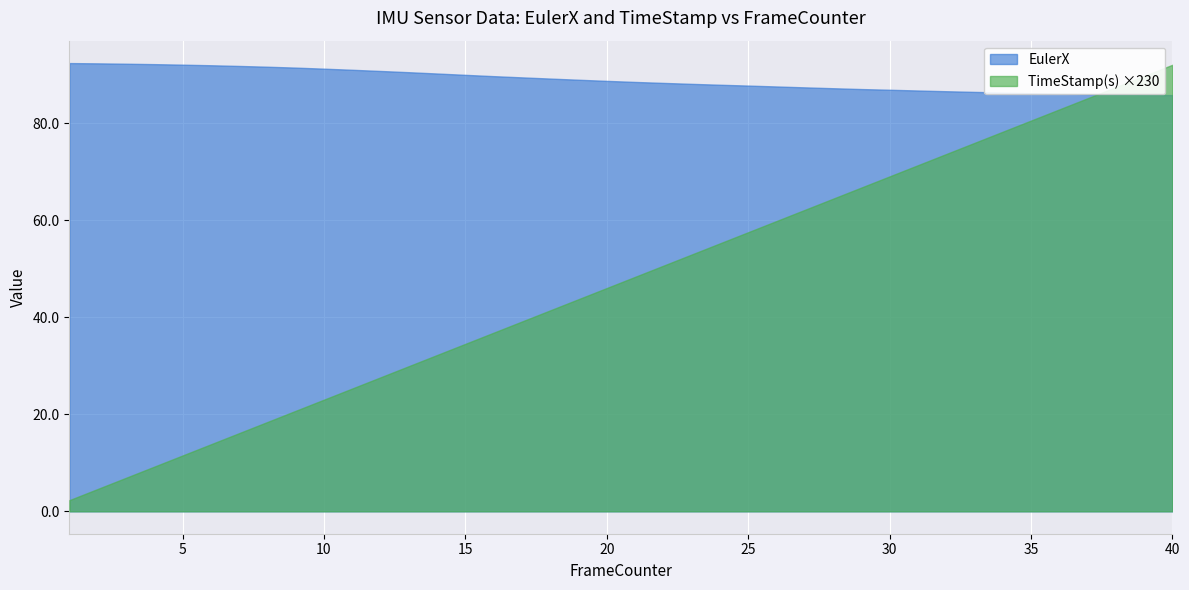

Reading right to left, what are all the values shown in this chart?

TimeStamp(s): 40=0.4	39=0.4	38=0.4	37=0.4	36=0.4	35=0.3	34=0.3	33=0.3	32=0.3	31=0.3	30=0.3	29=0.3	28=0.3	27=0.3	26=0.3	25=0.2	24=0.2	23=0.2	22=0.2	21=0.2	20=0.2	19=0.2	18=0.2	17=0.2	16=0.2	15=0.1	14=0.1	13=0.1	12=0.1	11=0.1	10=0.1	9=0.1	8=0.1	7=0.1	6=0.1	5=0.1	4=0.0	3=0.0	2=0.0	1=0.0
EulerX: 40=85.8	39=85.8	38=85.9	37=86.0	36=86.0	35=86.2	34=86.3	33=86.4	32=86.6	31=86.7	30=86.9	29=87.0	28=87.2	27=87.4	26=87.5	25=87.7	24=87.9	23=88.1	22=88.3	21=88.5	20=88.7	19=88.9	18=89.2	17=89.4	16=89.7	15=89.9	14=90.2	13=90.5	12=90.7	11=91.0	10=91.2	9=91.4	8=91.6	7=91.8	6=91.9	5=92.0	4=92.1	3=92.2	2=92.3	1=92.4